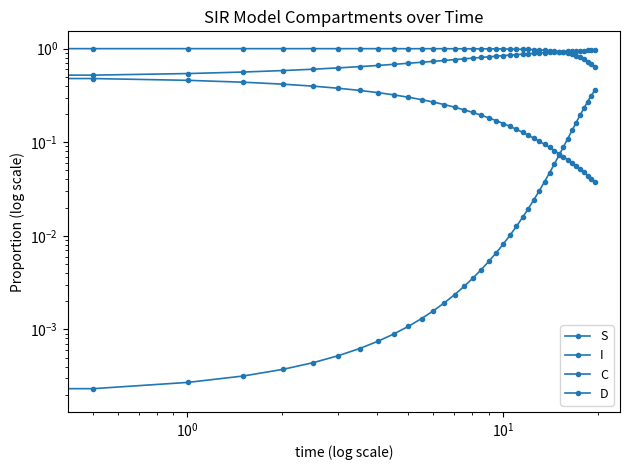

Is it true that I equals 0.0 at 19?

False